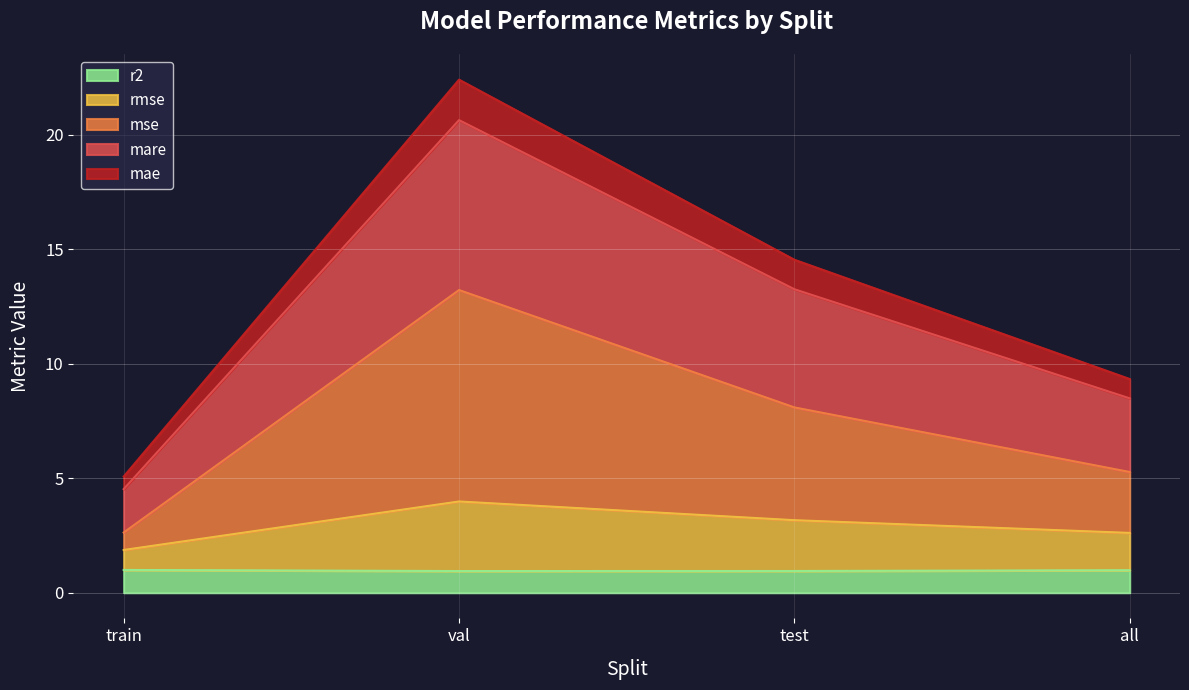

At which category is the sum across all series the highest?

val